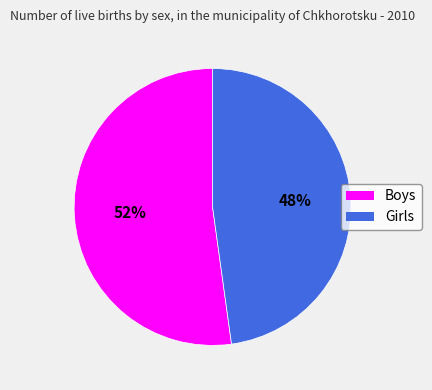

Is it true that Boys is 45% of the pie?

False